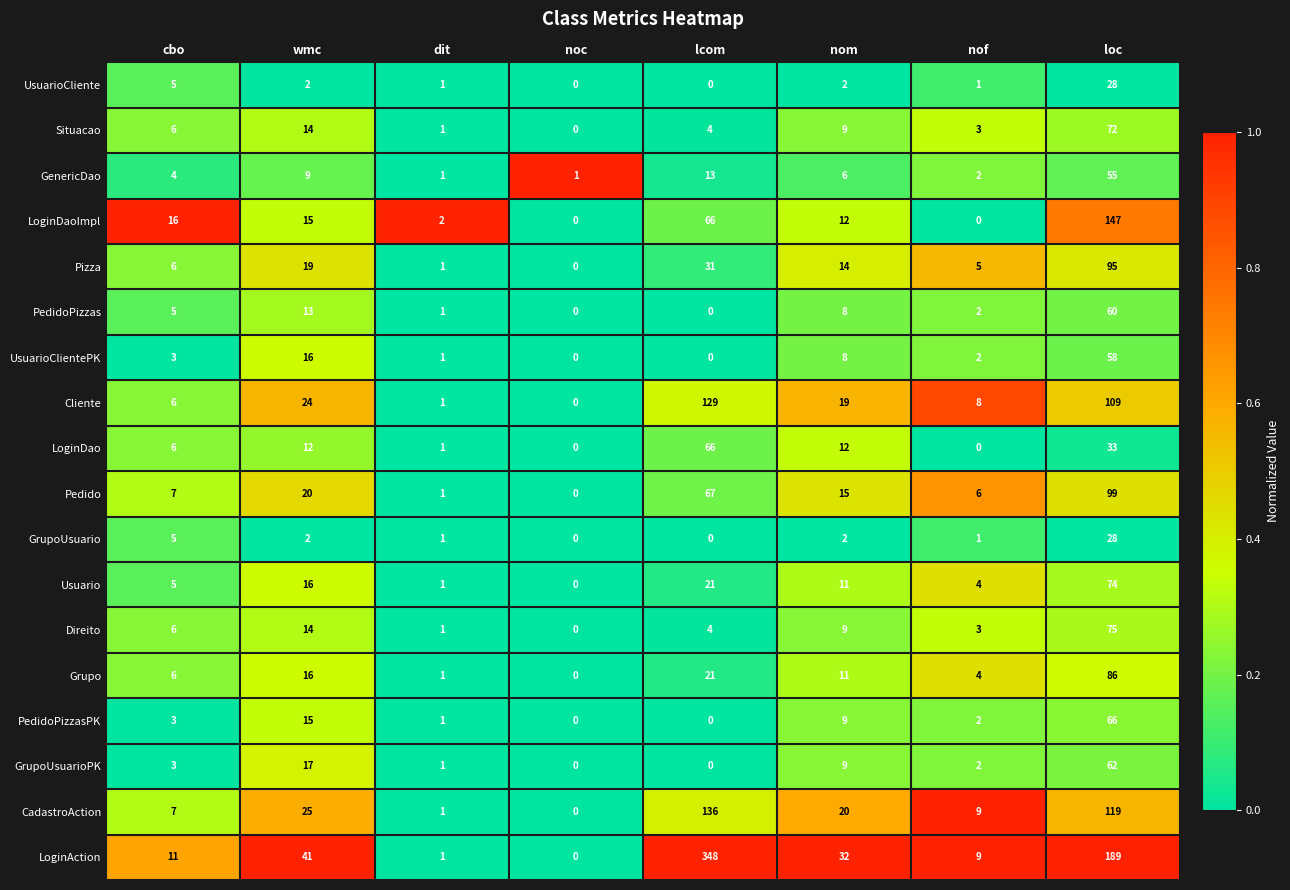

Which series changed the most between nom and loc?

LoginAction